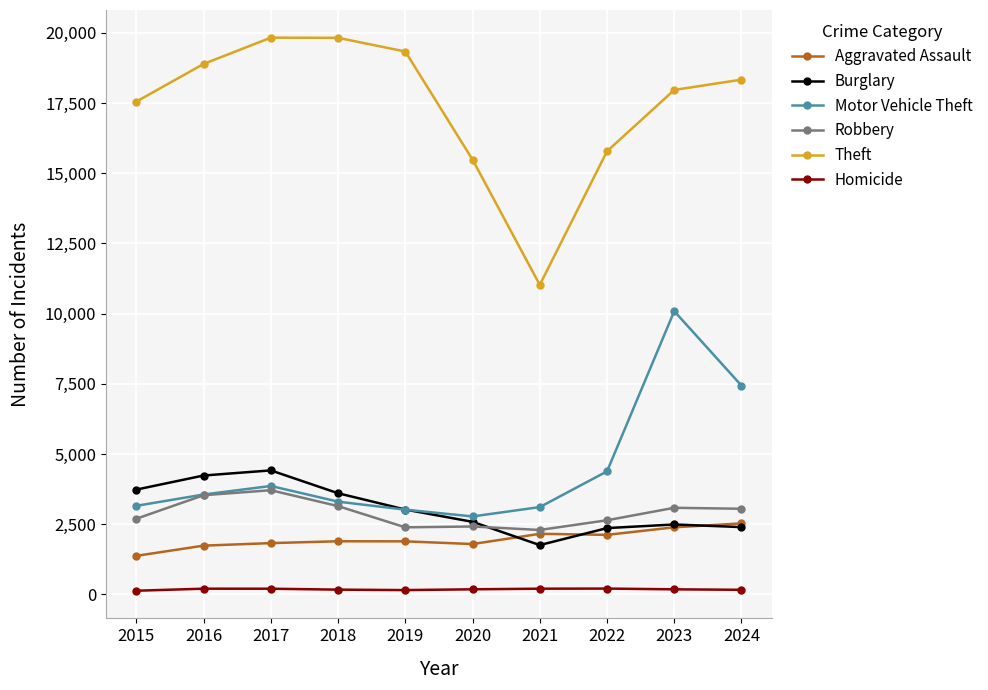

Which series has the widest spread of values?

Theft